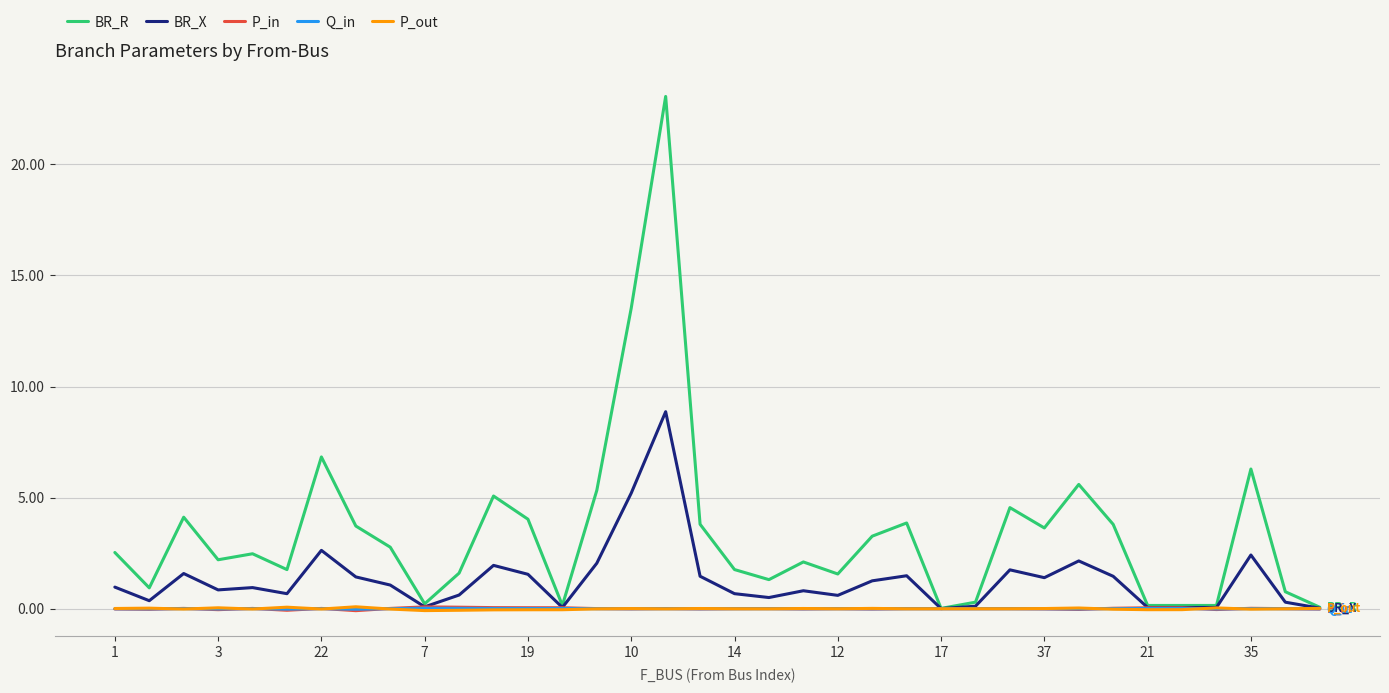

Which series has the largest total across all categories?

BR_R